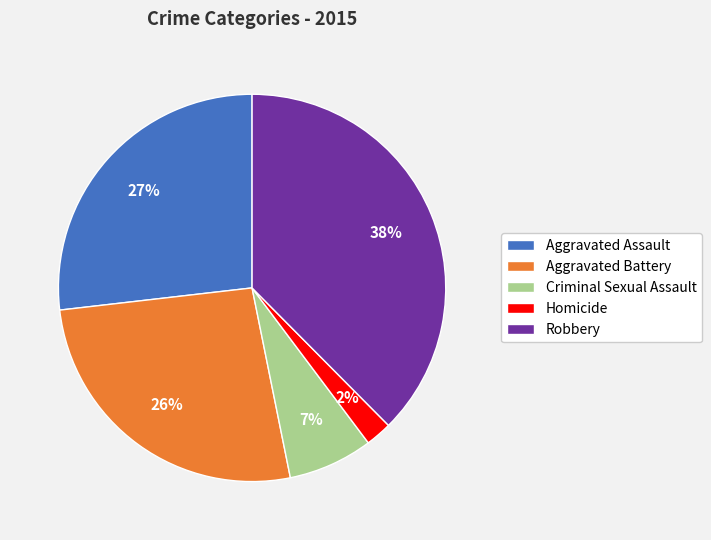

To the nearest percent, what is the difference between the Criminal Sexual Assault and Aggravated Assault slice percentages?

20%